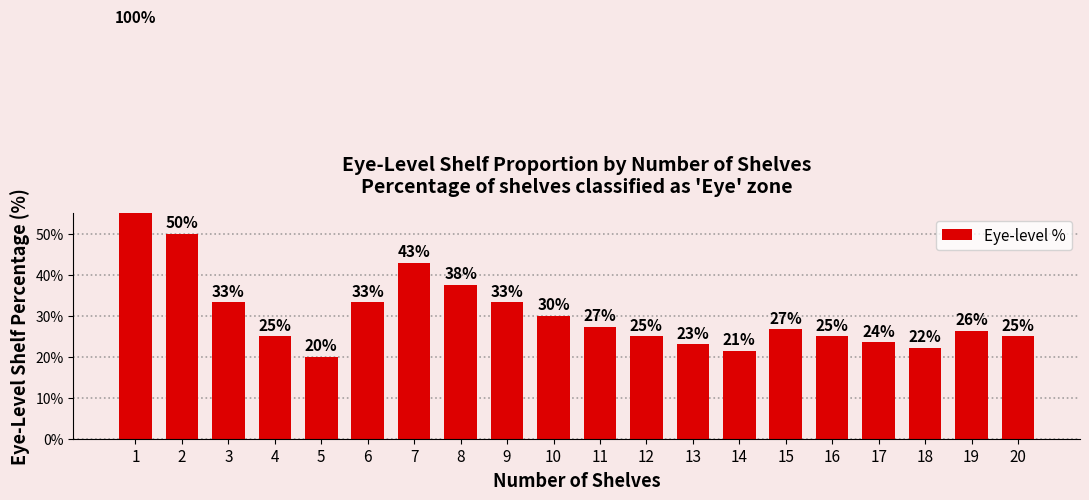

List the labels in order of value, largest first.

1, 2, 7, 8, 3, 6, 9, 10, 11, 15, 19, 4, 12, 16, 20, 17, 13, 18, 14, 5